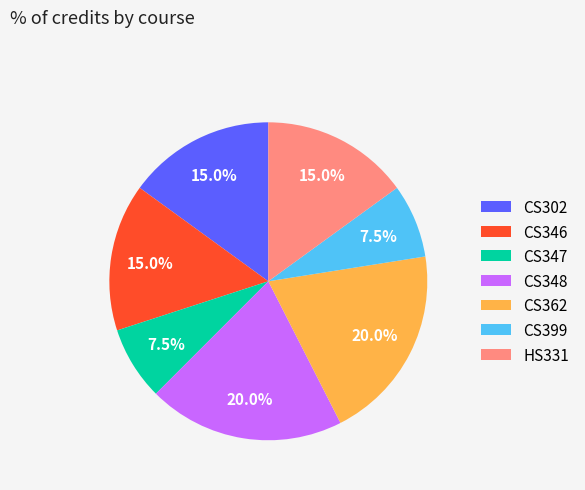

How many segments does this pie chart have?

7